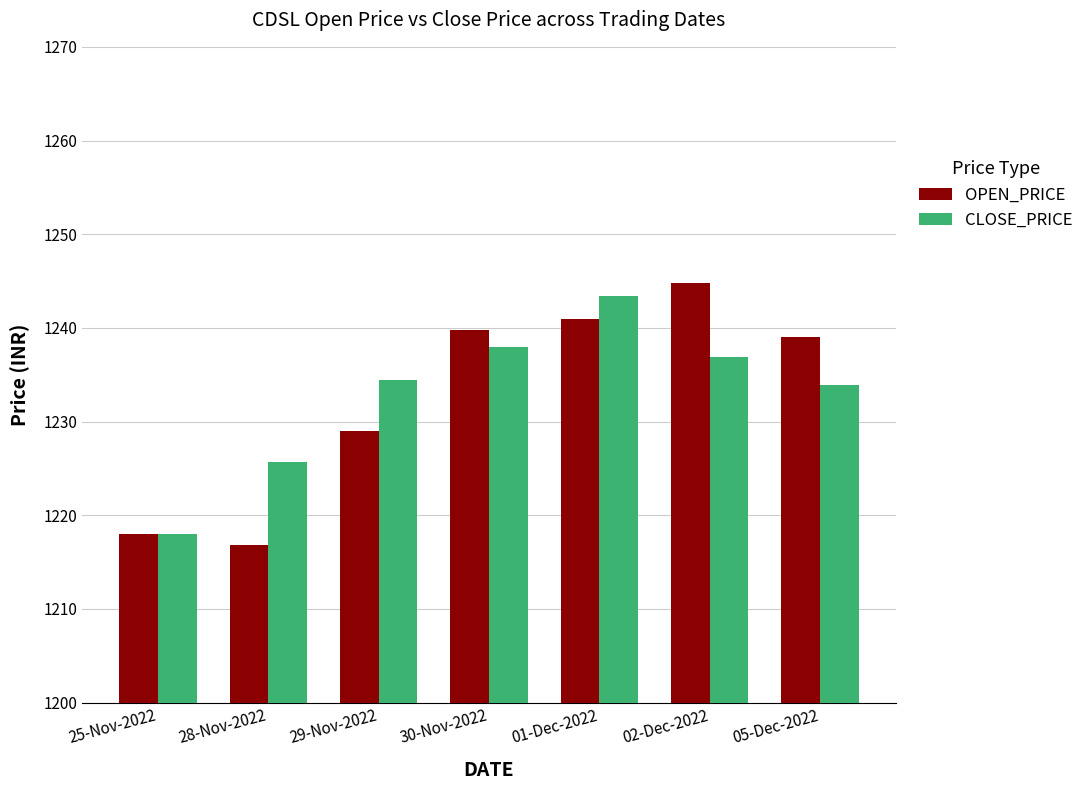

The OPEN_PRICE series shows 1241.0 at 01-Dec-2022. True or false?

True